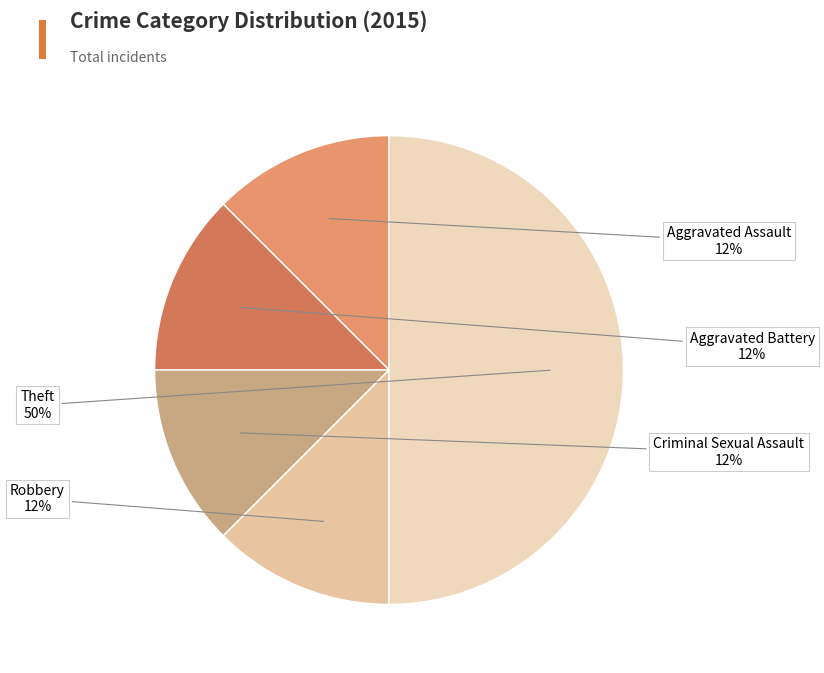

Combined, do Criminal Sexual Assault and Robbery account for over 50%?

No